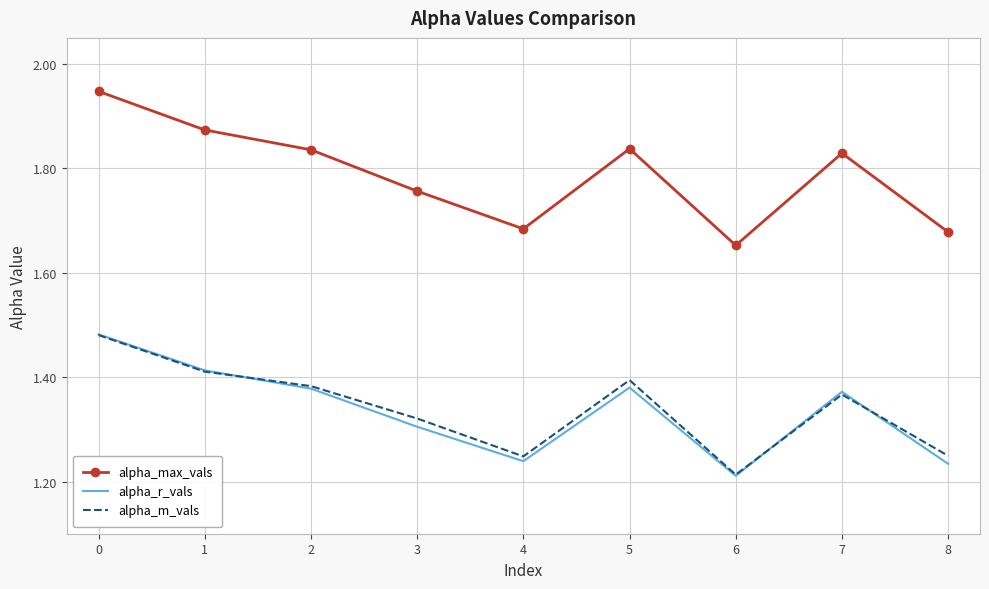

True or false: alpha_max_vals has a value of 0.3 at 4.

False